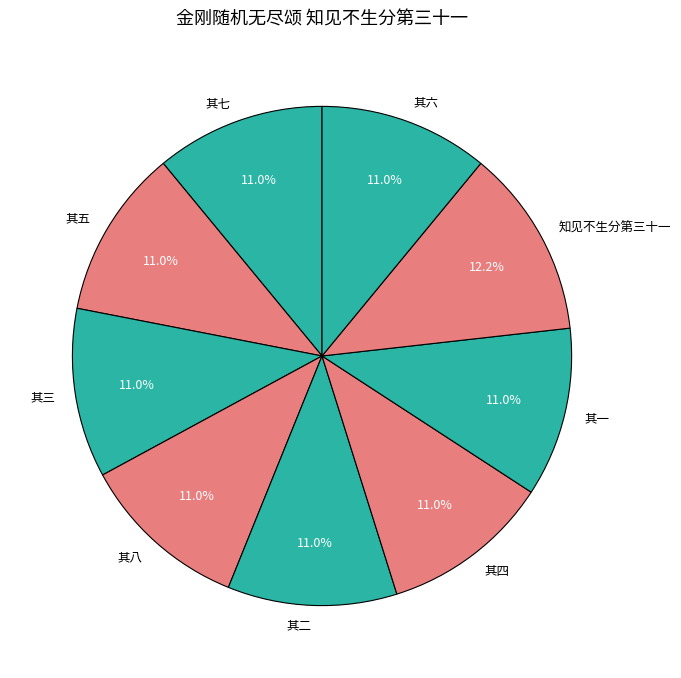

Is it true that 其三 is 11% of the pie?

True